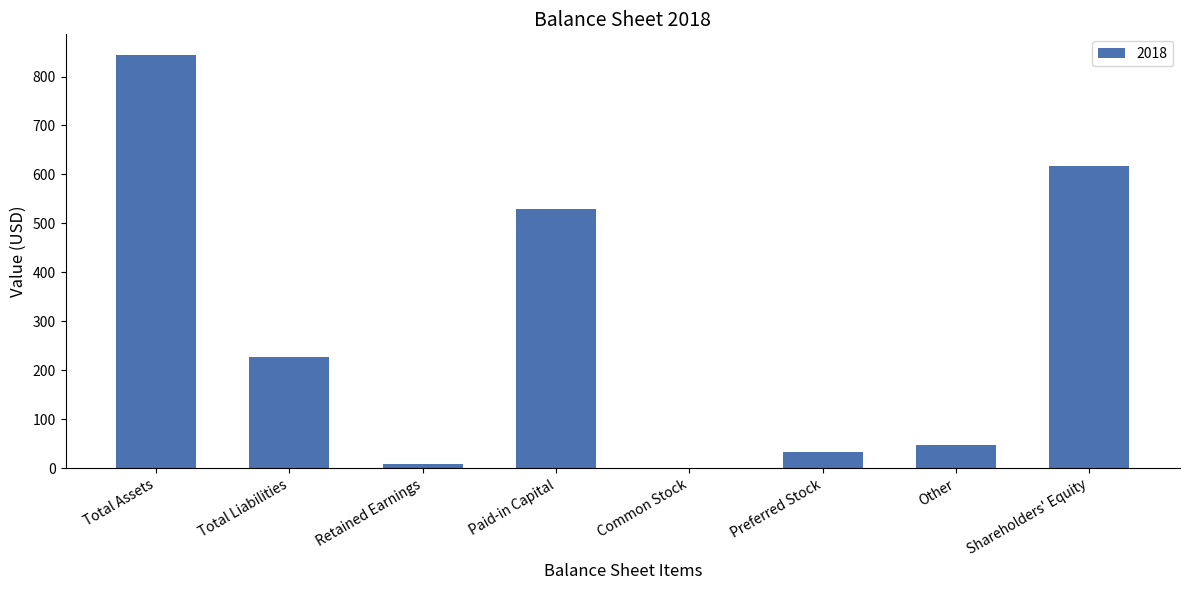

What is the maximum value shown in the chart?

844